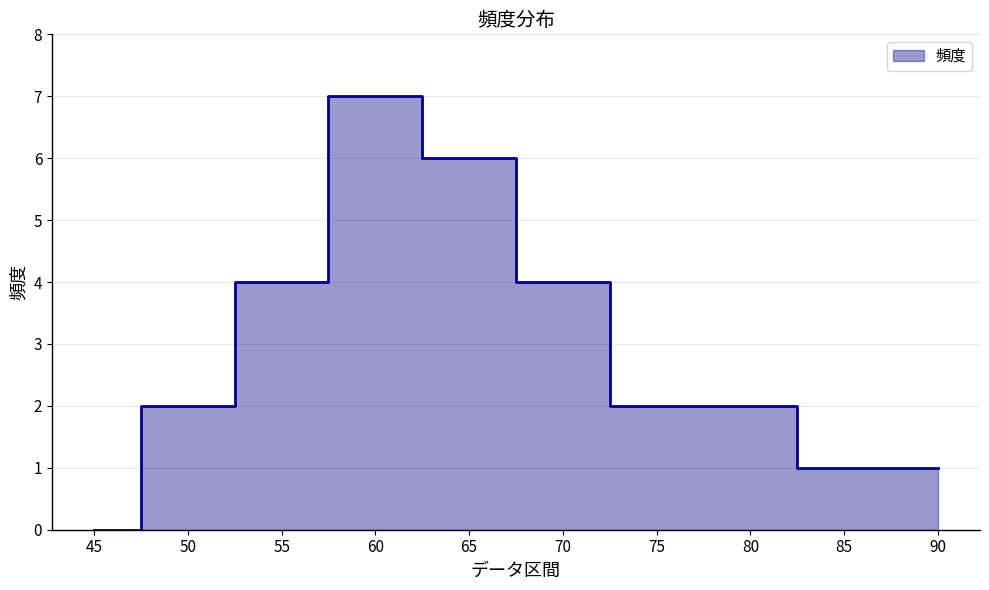

Is it true that the value at 55 is 7?

False